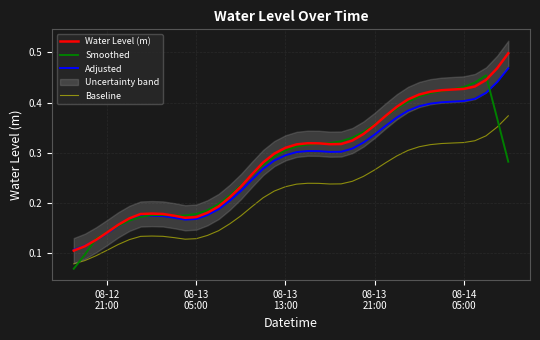

True or false: Baseline and Water Level (m) cross at least once.

False